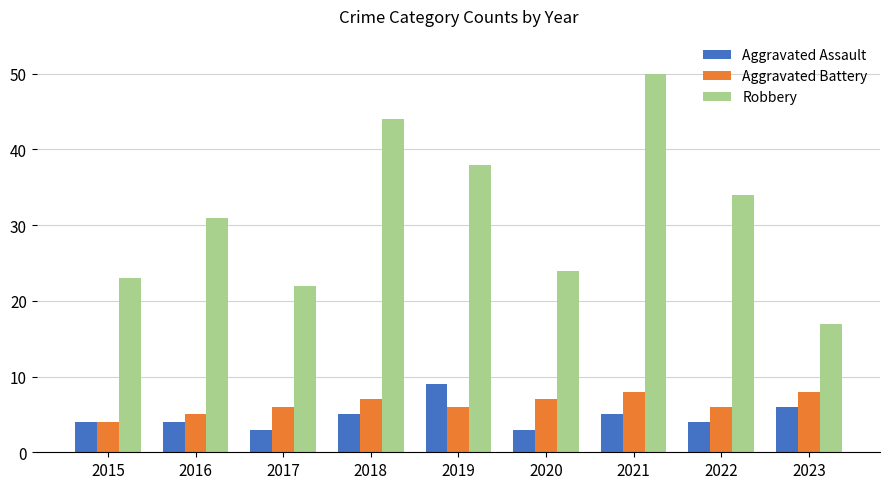

How many distinct data groups are displayed?

3